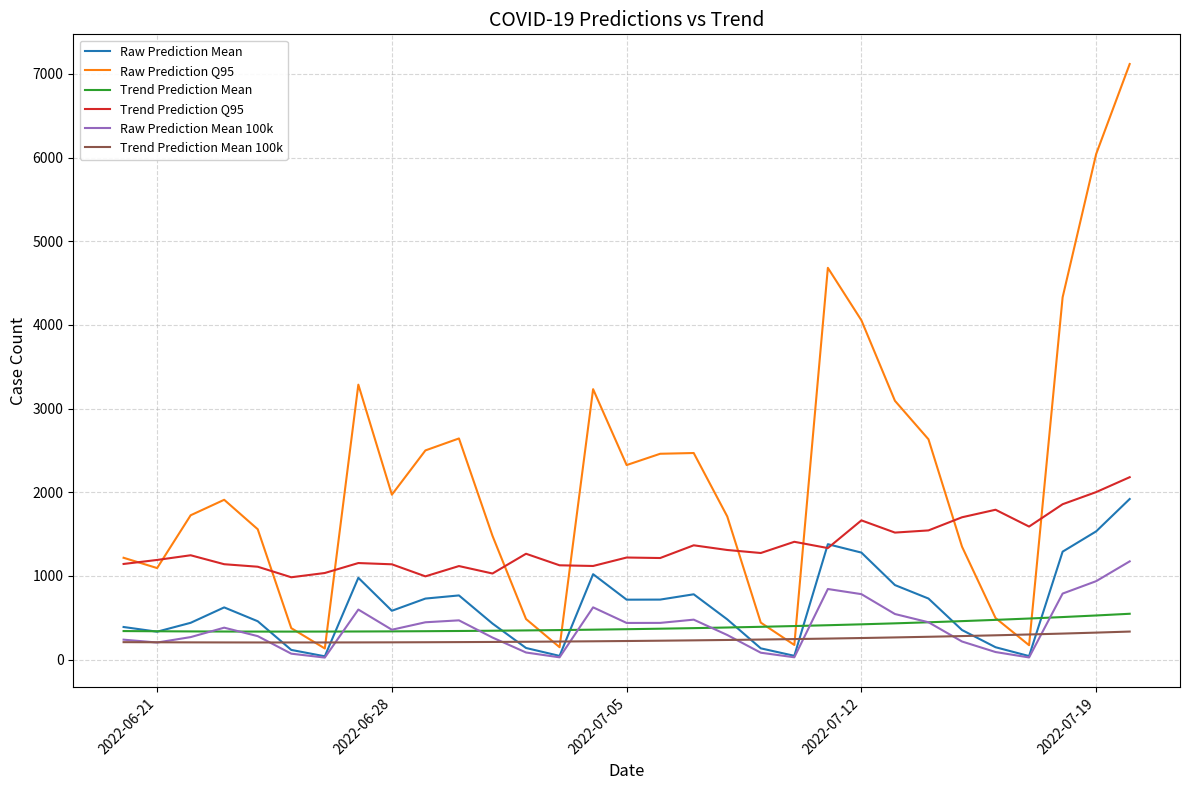

What is the lowest value of the Trend Prediction Q95 series?

984.0